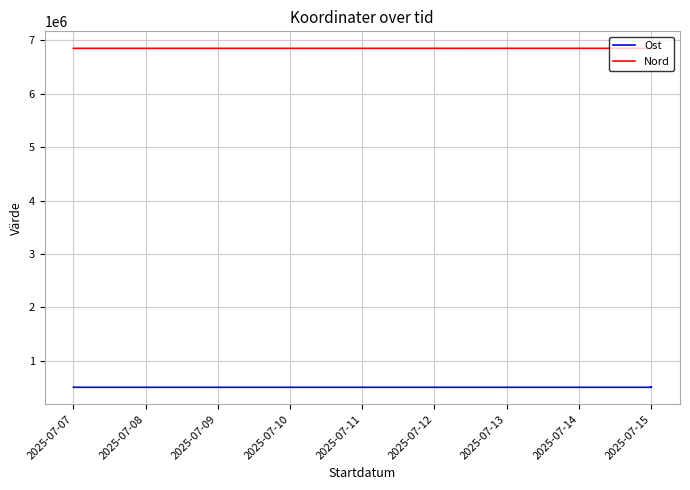

At which category is the sum across all series the highest?

2025-07-15